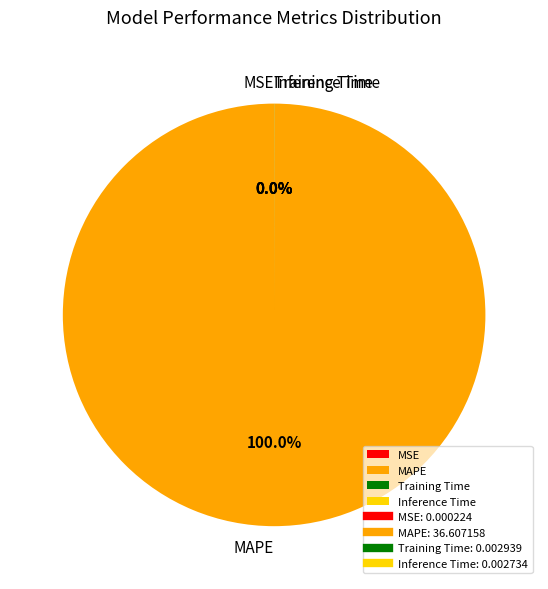

What is the majority slice?

MAPE